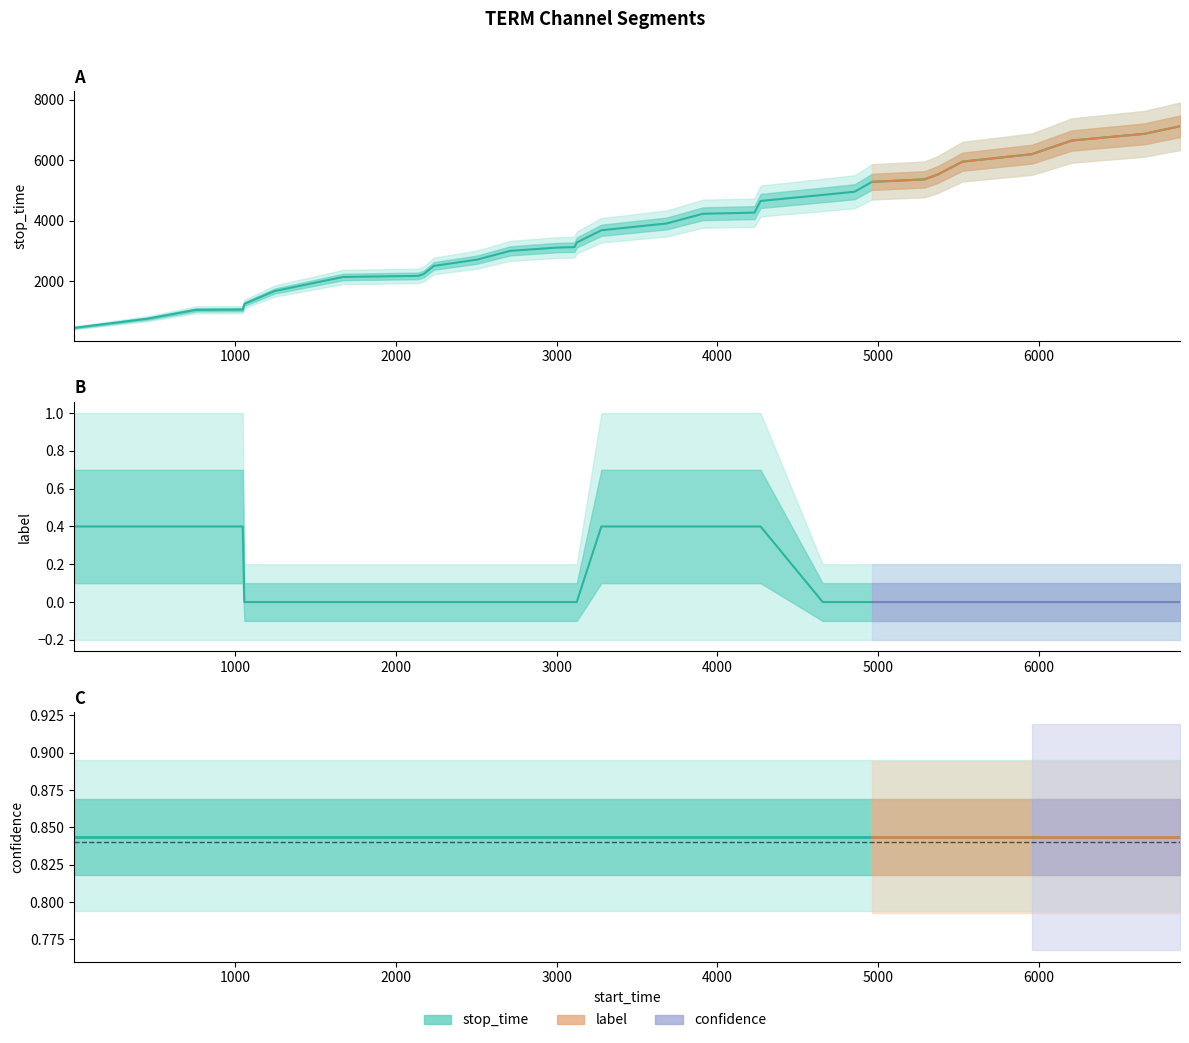

Is this an area chart (filled region under the line)?

No